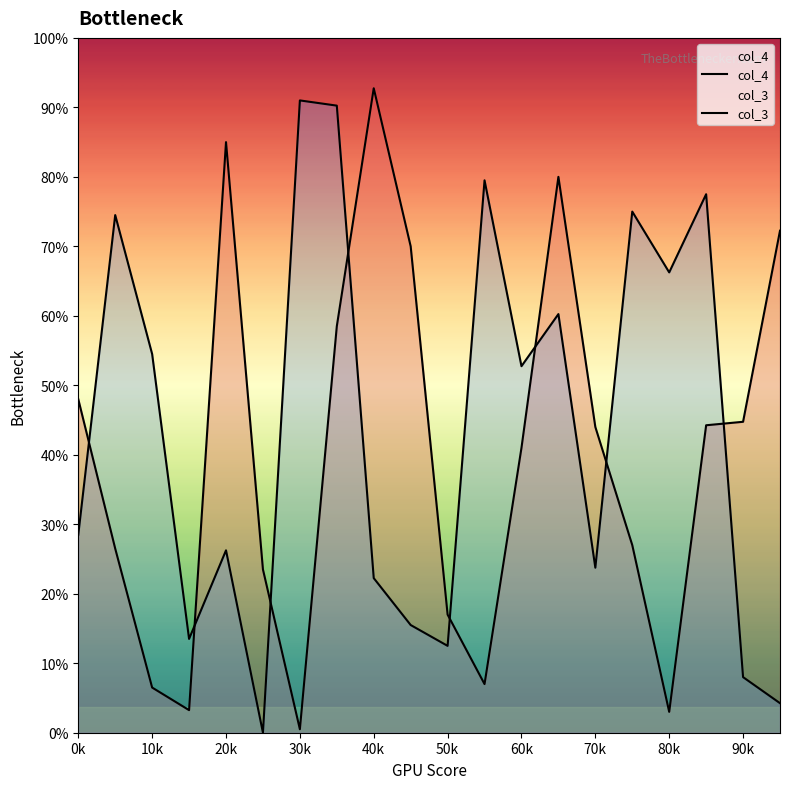

How many times do col_3 and col_4 cross each other?

8